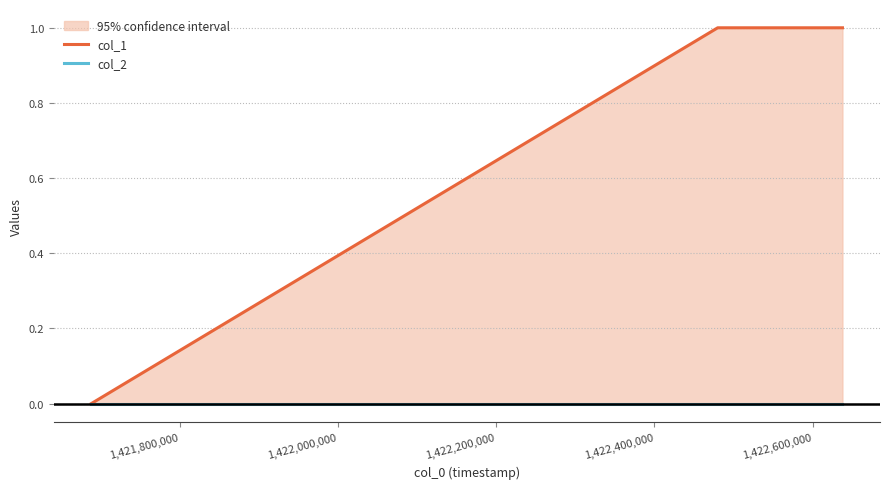

What are all the series names shown in the legend?

col_1, col_2